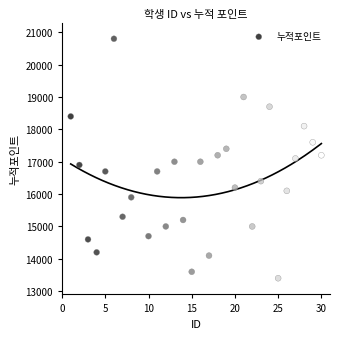

What is the range of Y values (max minus min)?

7400